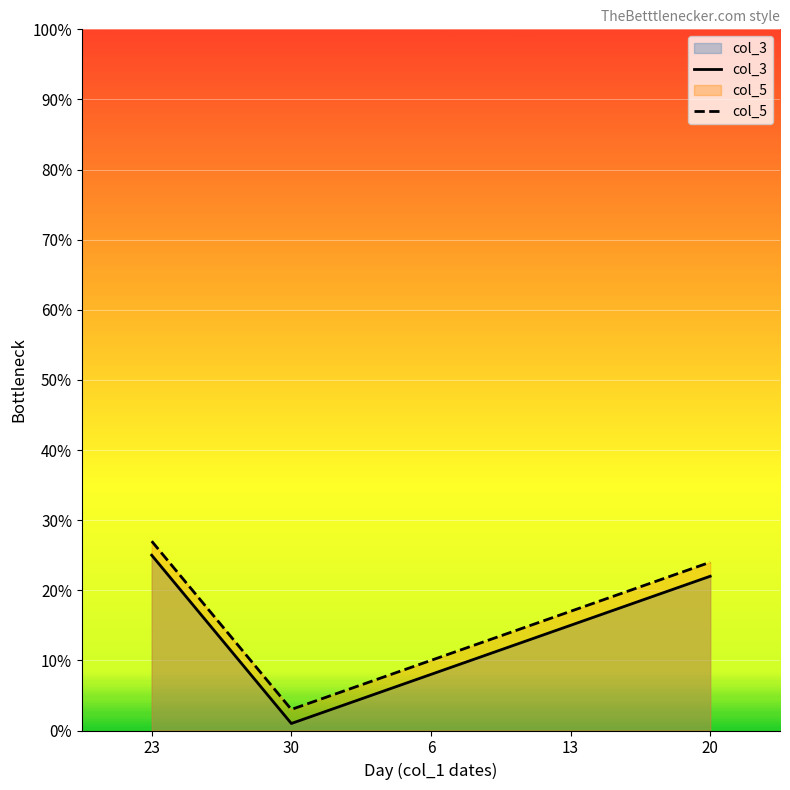

How many series are shown in this chart?

2